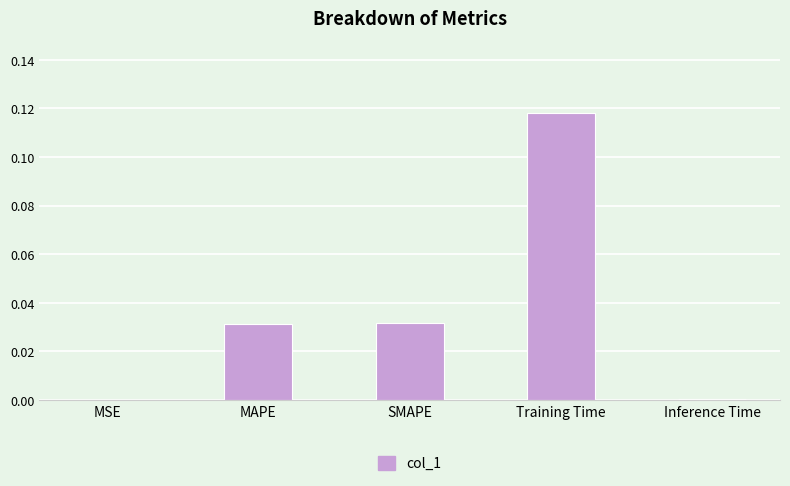

Which label corresponds to the largest value in the chart?

Training Time